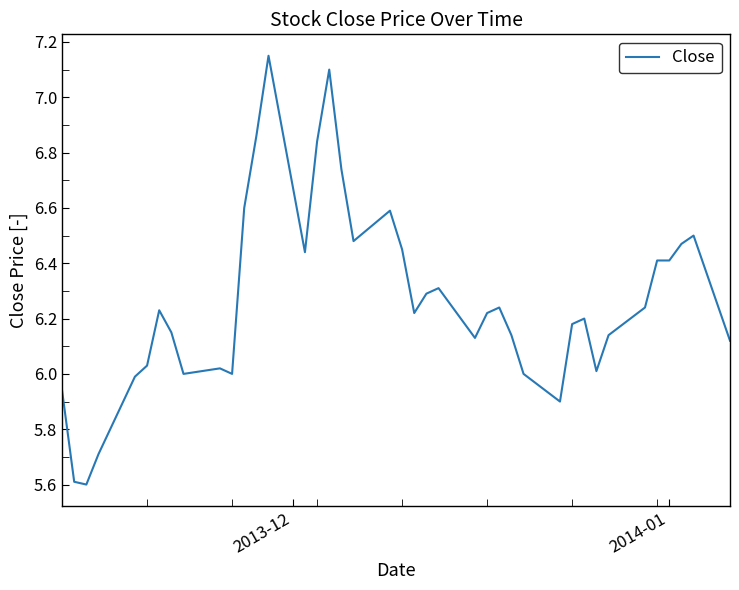

What is the minimum value shown in the chart?

5.6